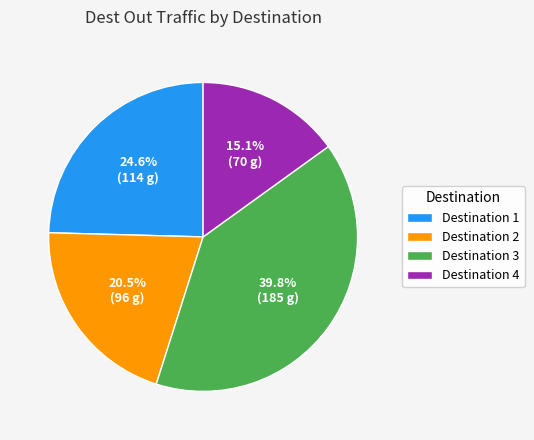

Between Destination 1 and Destination 4, which is larger?

Destination 1